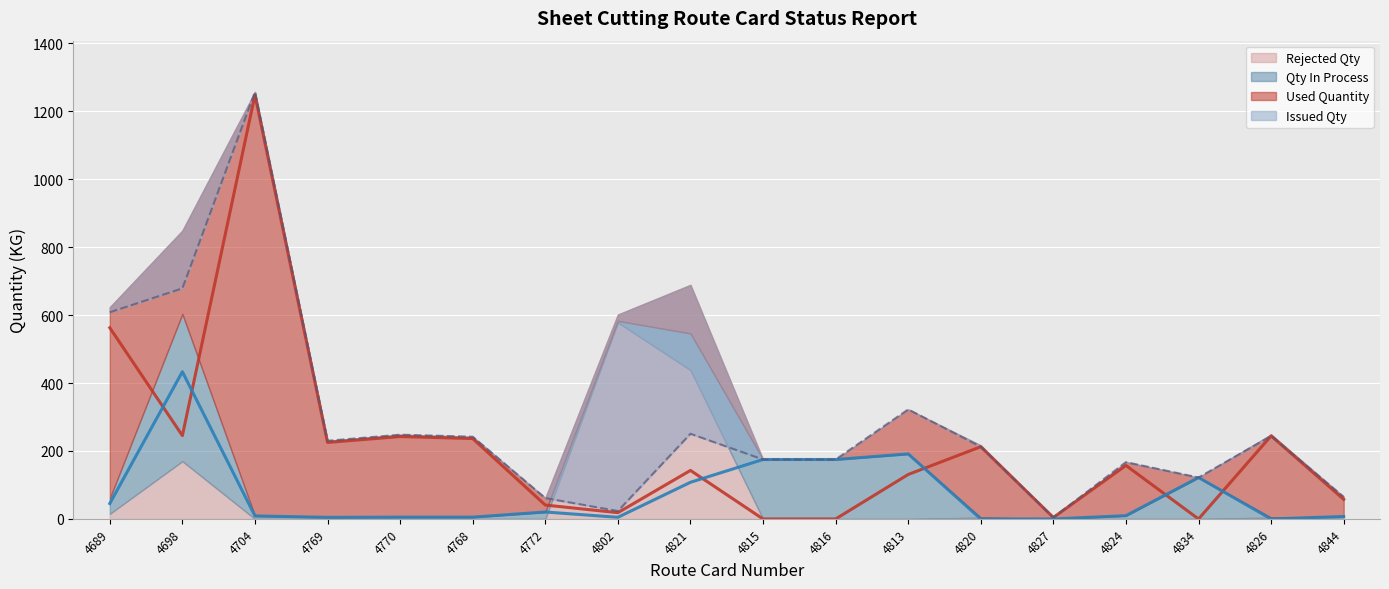

What is the sum of the Used Quantity values at 4821 and 4770?

385.4